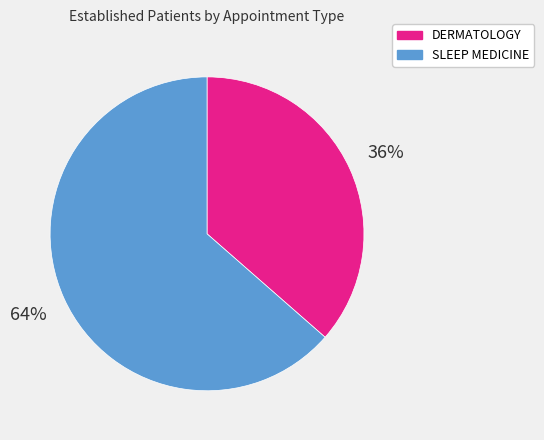

Does DERMATOLOGY account for over 50% of the chart?

No